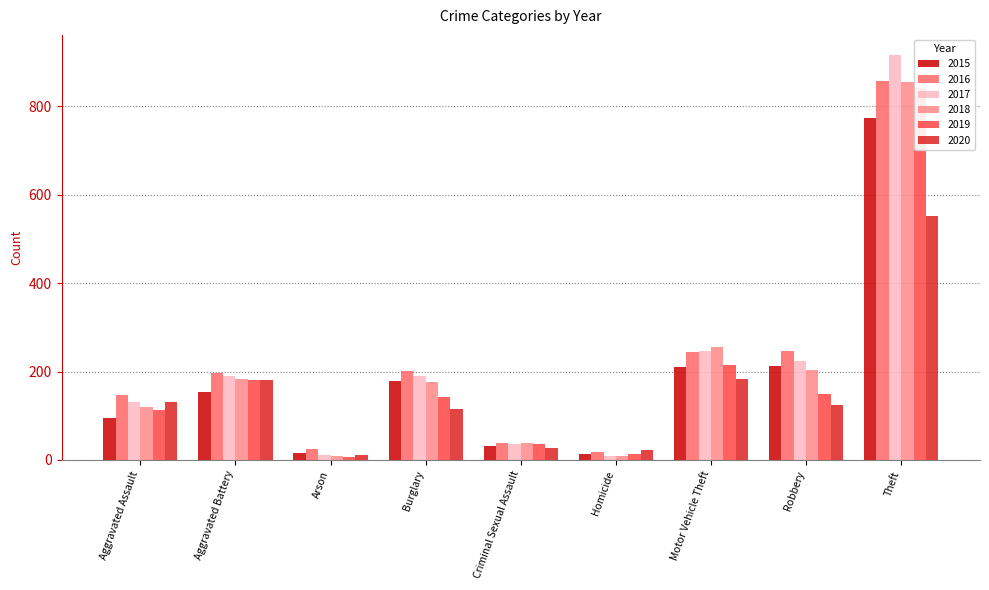

What value does the 2019 series have at Aggravated Assault, to the nearest 10?

110